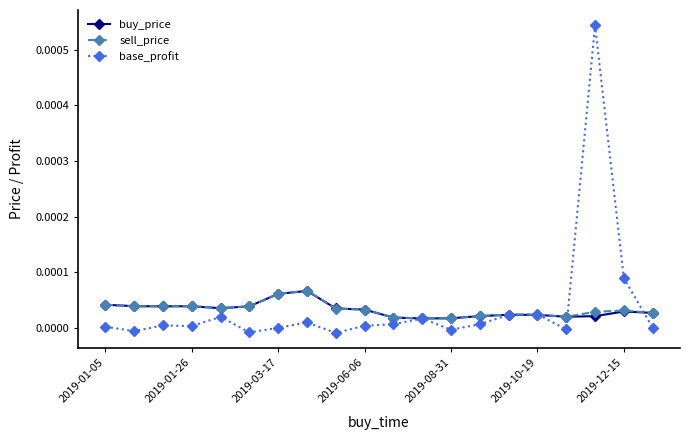

True or false: sell_price has more than 1 points higher than both neighbors.

True